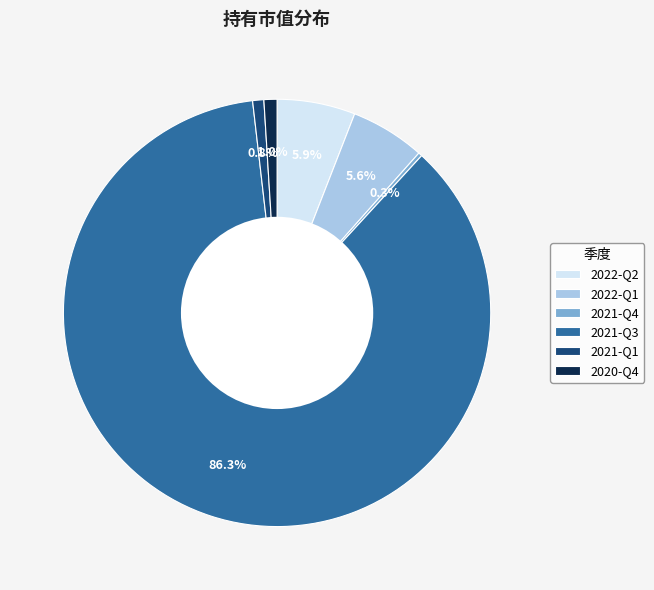

Which slice is the smallest?

2021-Q4